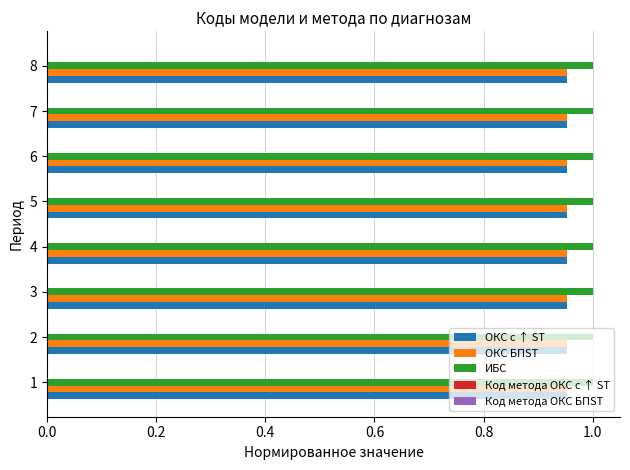

Which series has the largest total across all categories?

ИБС